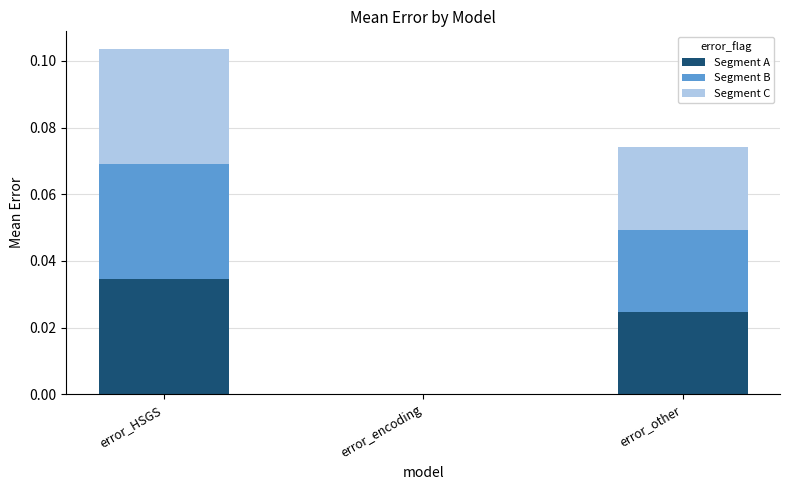

At which category is the sum across all series the highest?

error_HSGS